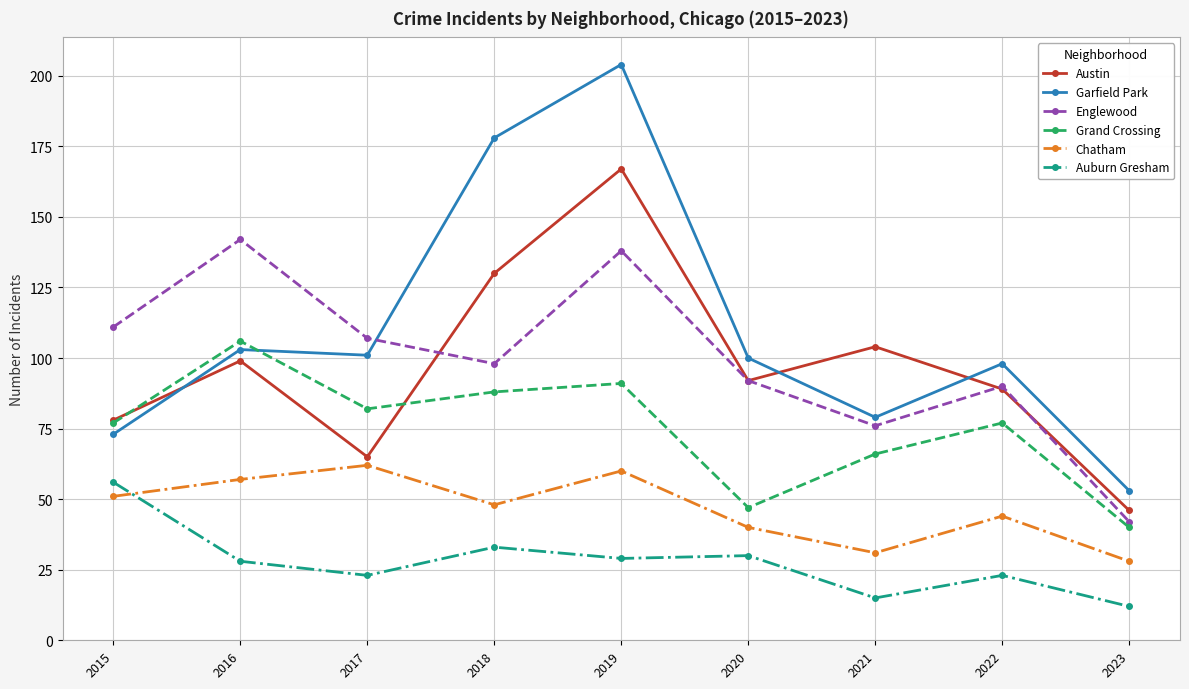

What are all the series names shown in the legend?

Austin, Garfield Park, Englewood, Grand Crossing, Chatham, Auburn Gresham